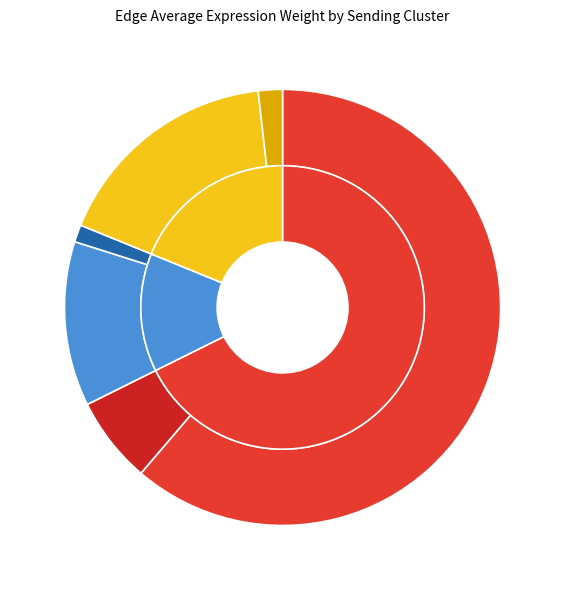

Is FAPs->FAPs the majority of the pie?

Yes